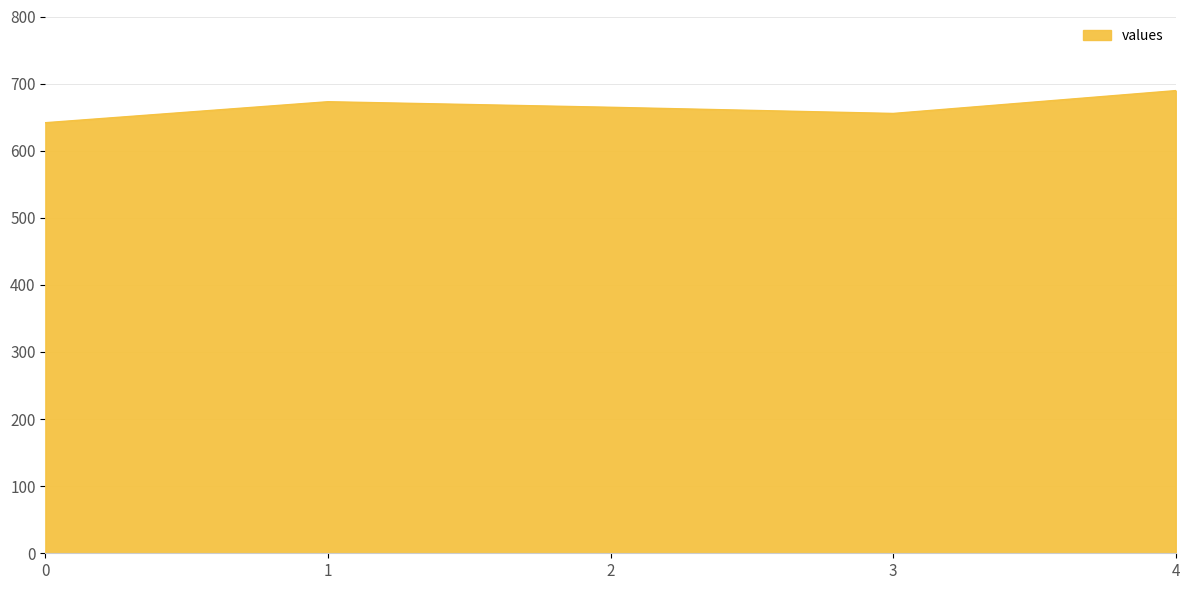

Where is the data nearest to the value 665?

2